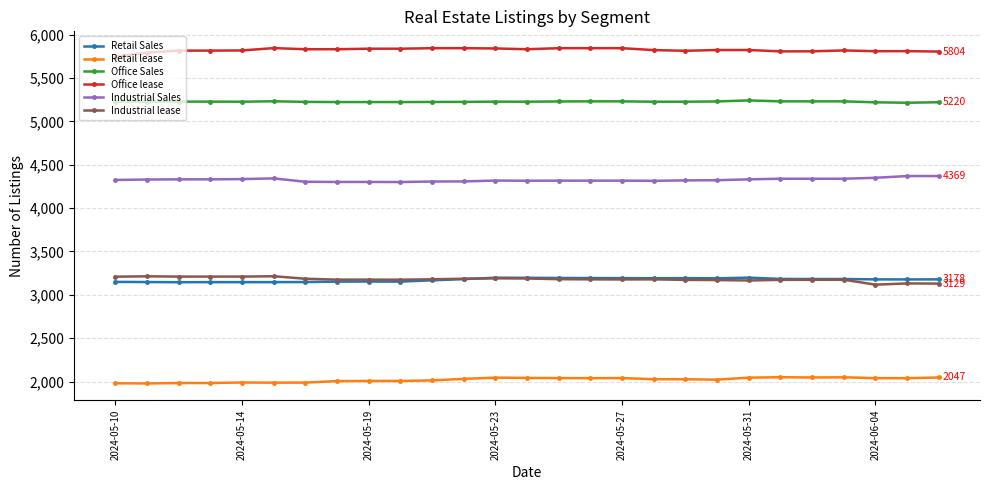

True or false: Industrial Sales and Retail Sales intersect in this chart.

False